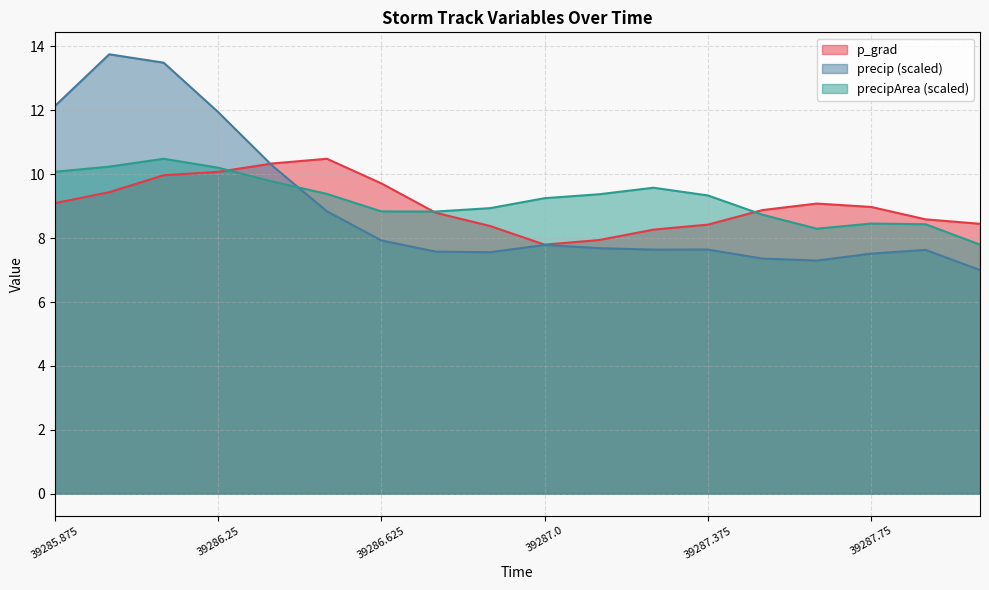

What is the average value of the precip series?

8.9